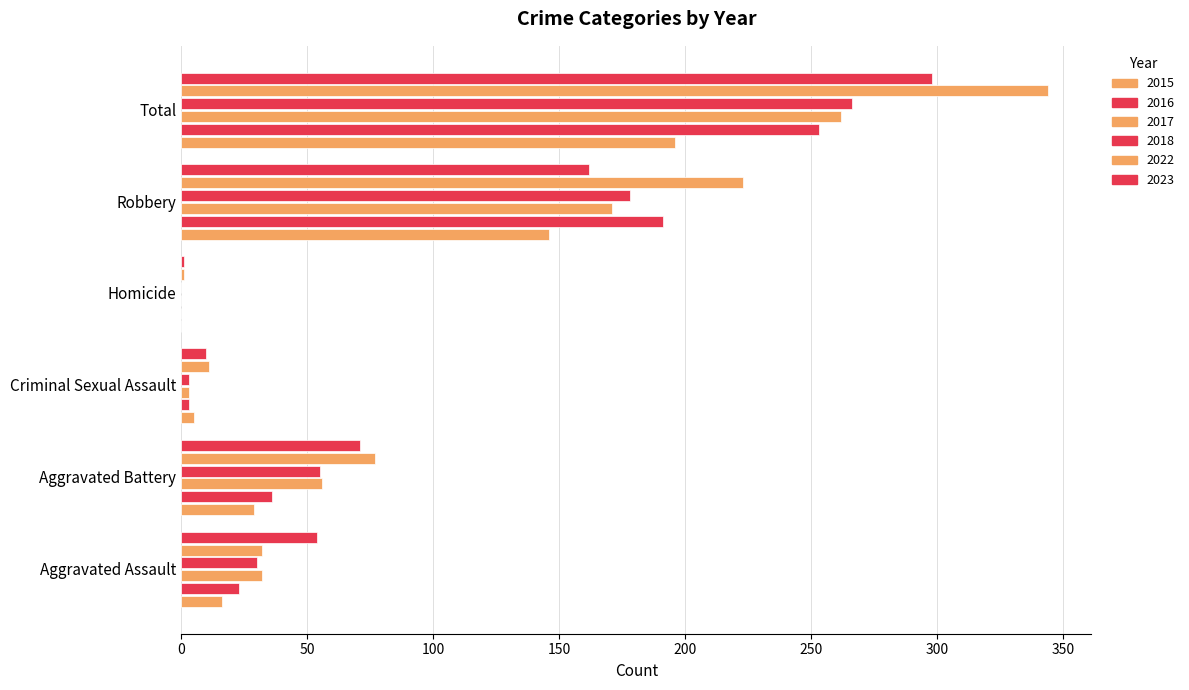

Between Criminal Sexual Assault and Homicide, which series saw the biggest shift?

2022